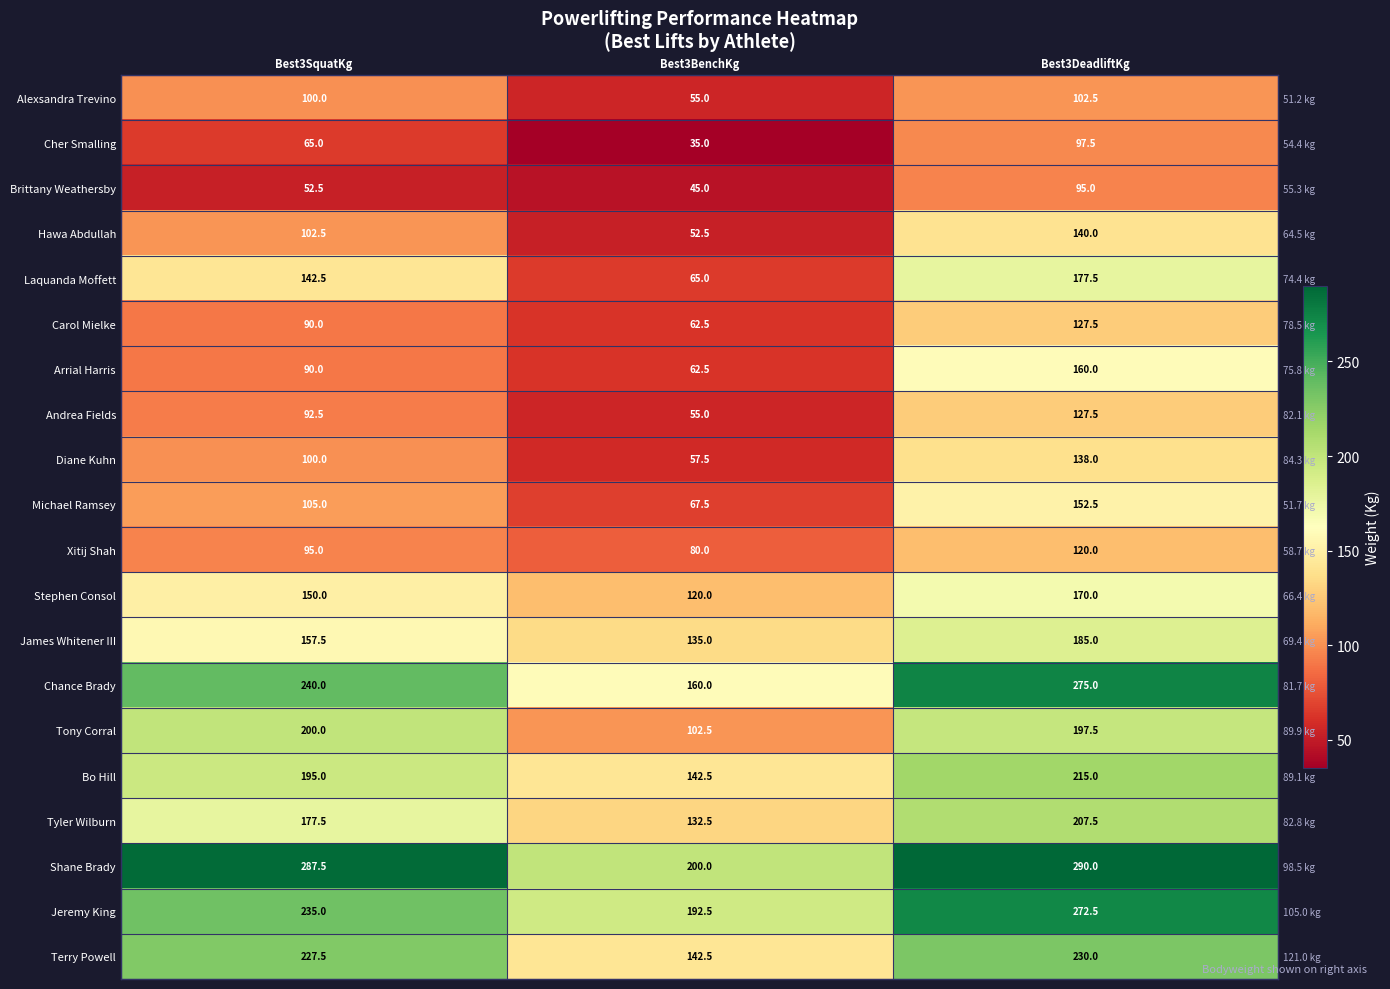

What is the total value across all series at Best3SquatKg?

2905.0